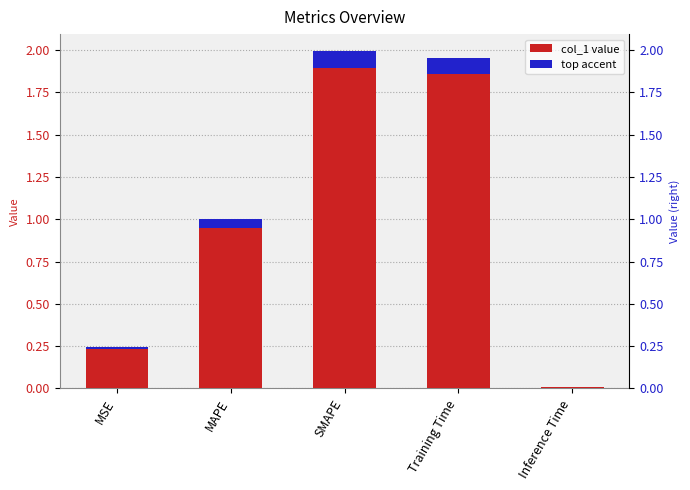

Where is the data nearest to the value 1?

MAPE